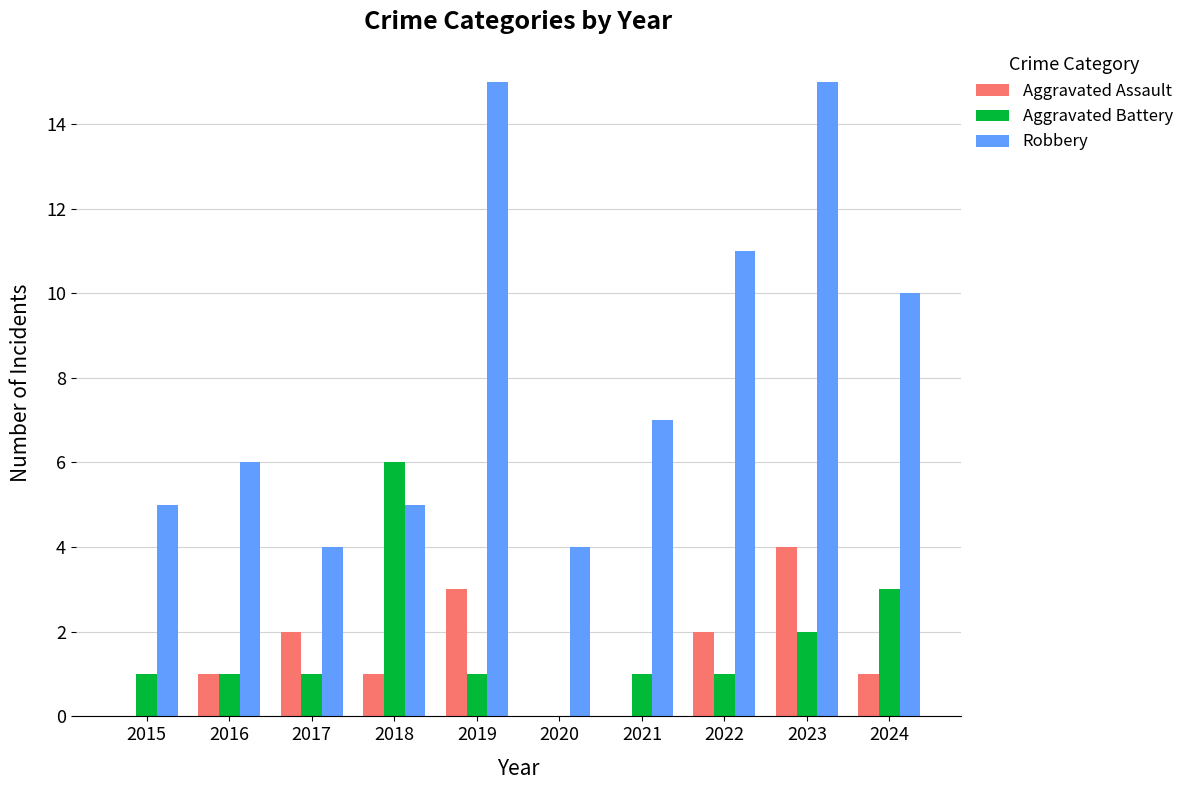

How many groups of bars are there?

10